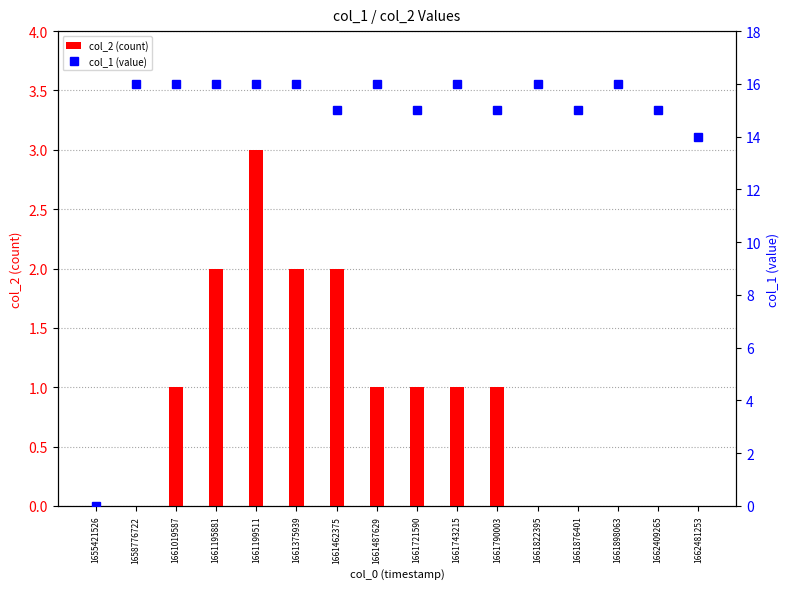

Between 1655421526 and 1661743215, which is larger?

1661743215